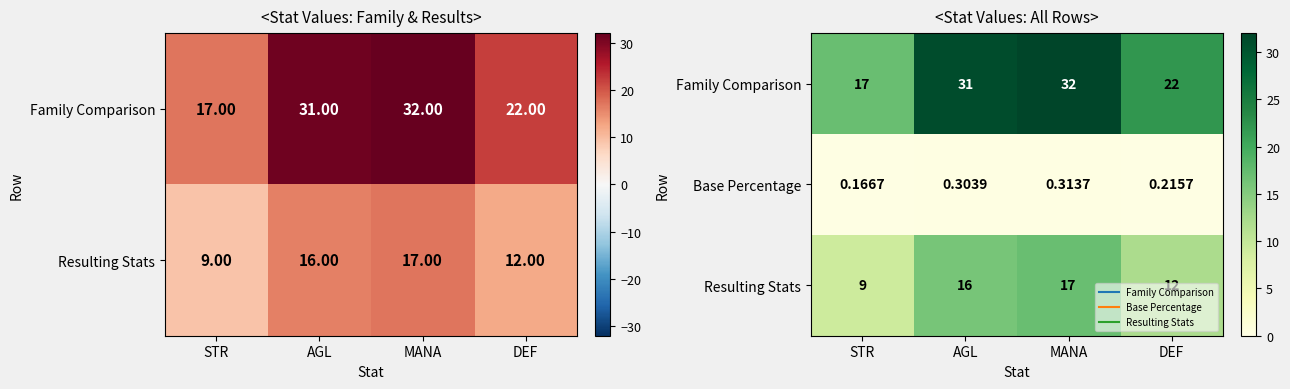

Rank the series by their average value, from highest to lowest.

Family Comparison, Resulting Stats, Base Percentage